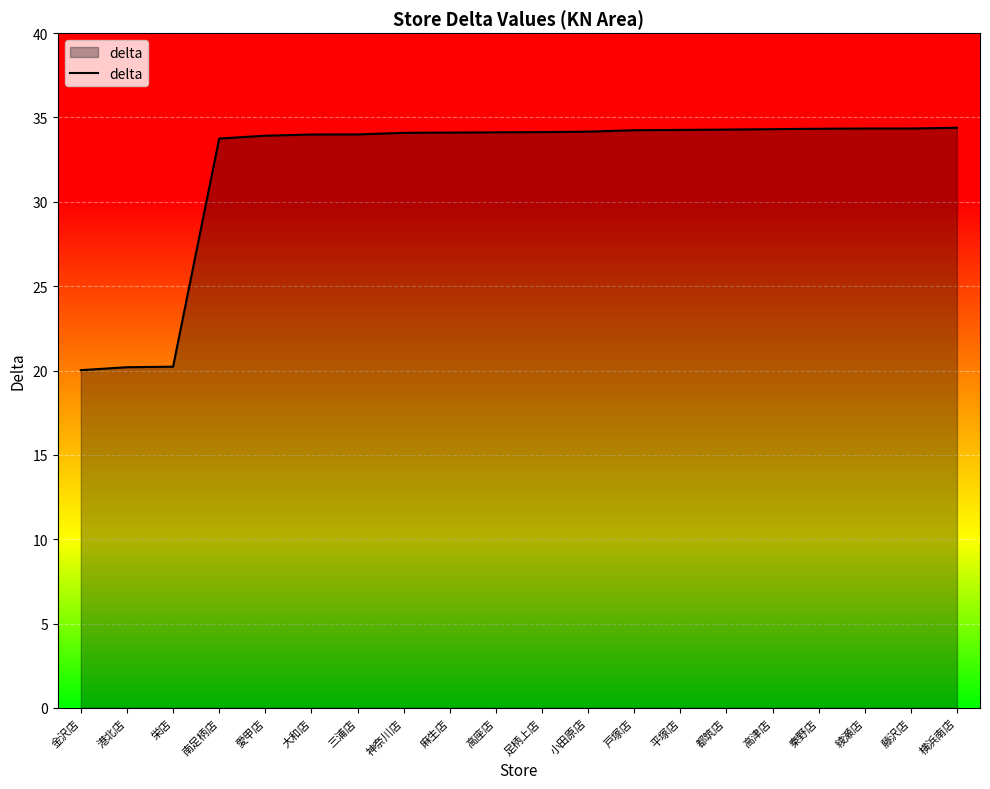

What is the change in value from 金沢店 to 足柄上店?

+14.1